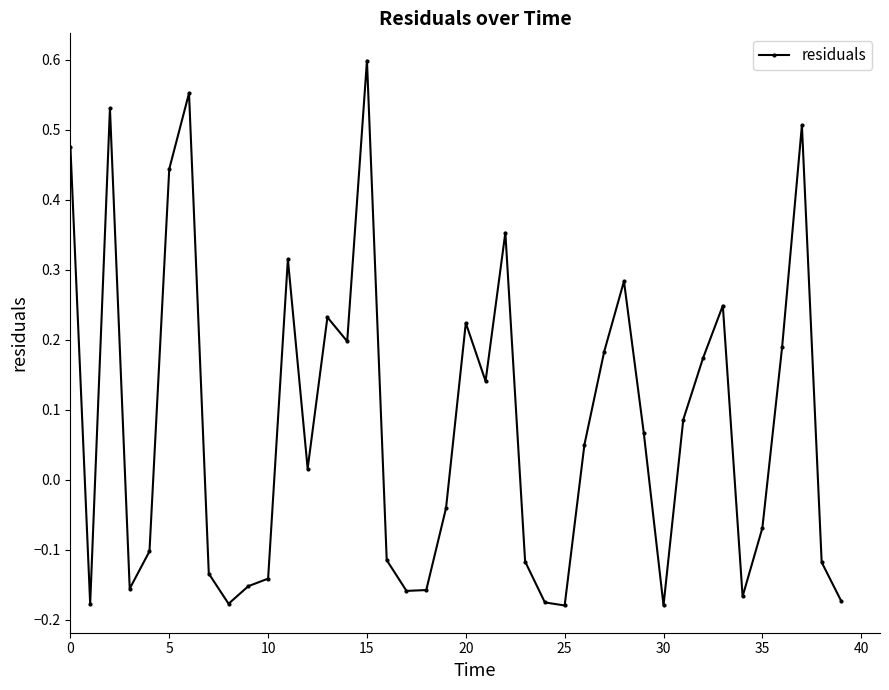

What is the difference between the maximum and minimum values?

0.8